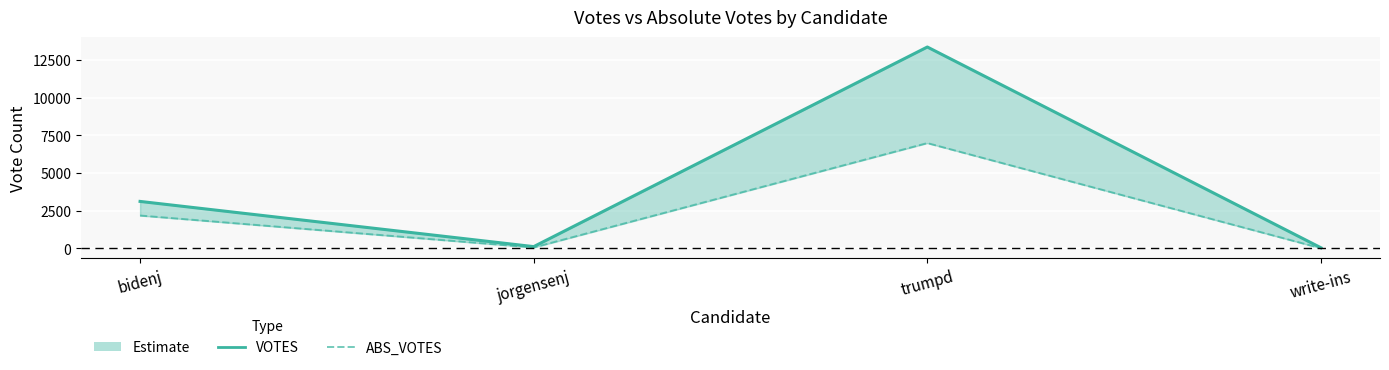

What is the difference between the VOTES values at jorgensenj and trumpd?

13258